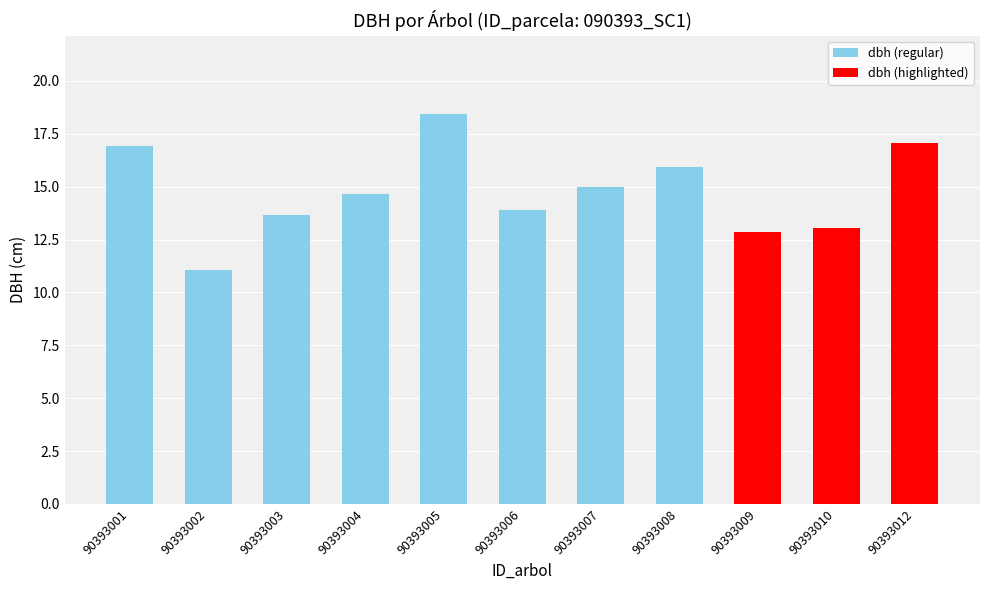

What is the change in value from 90393008 to 90393010?

-2.9